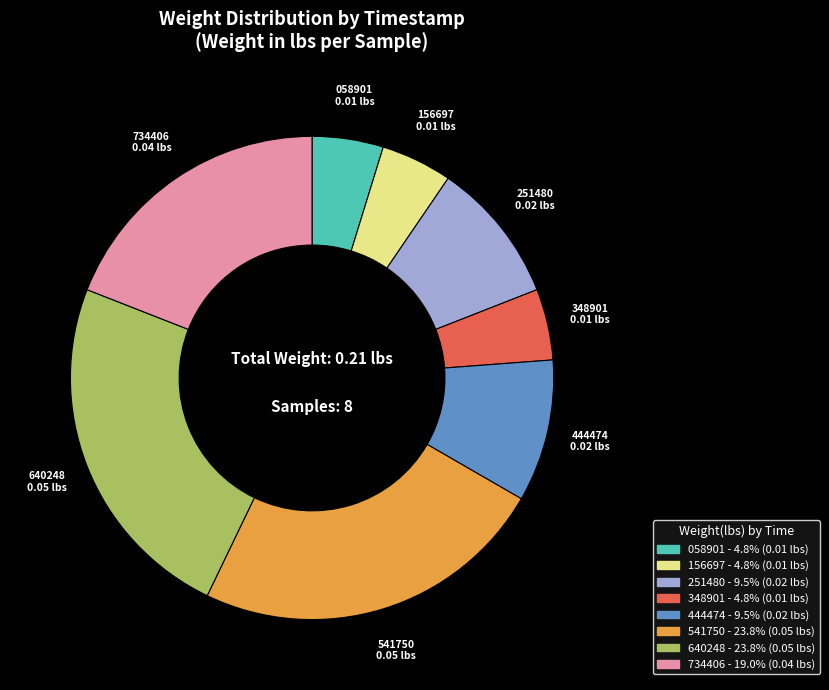

How many segments does this pie chart have?

8